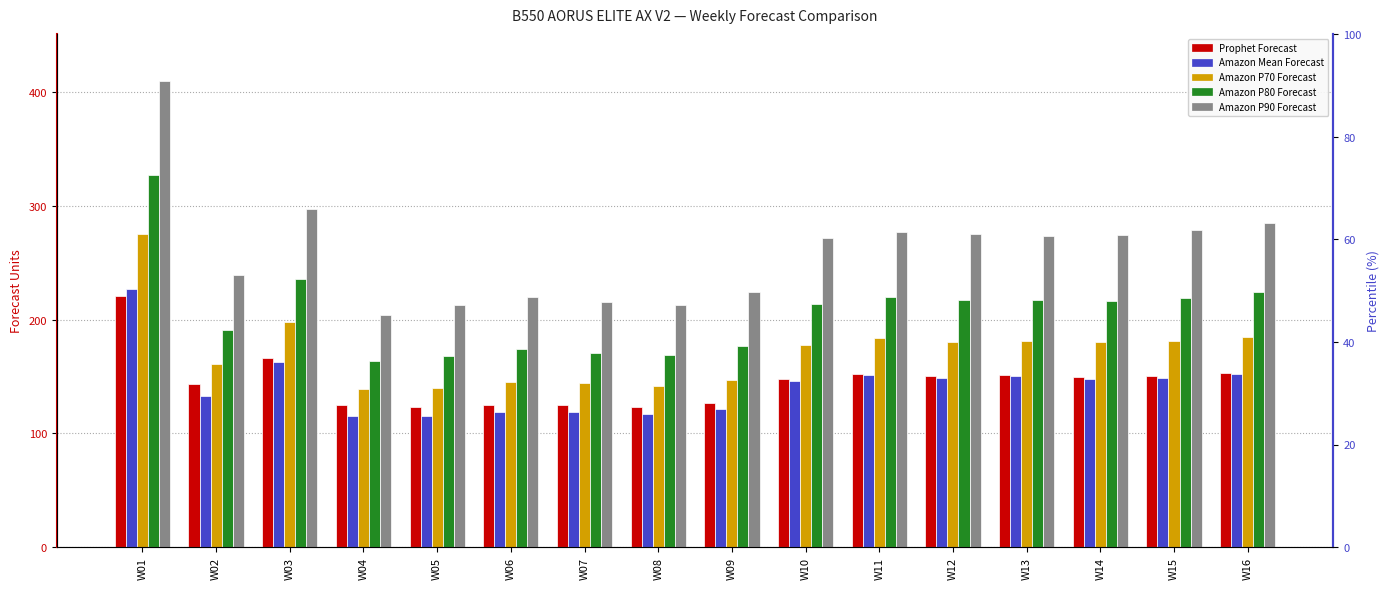

How many values in the Prophet Forecast series exceed 149?

8